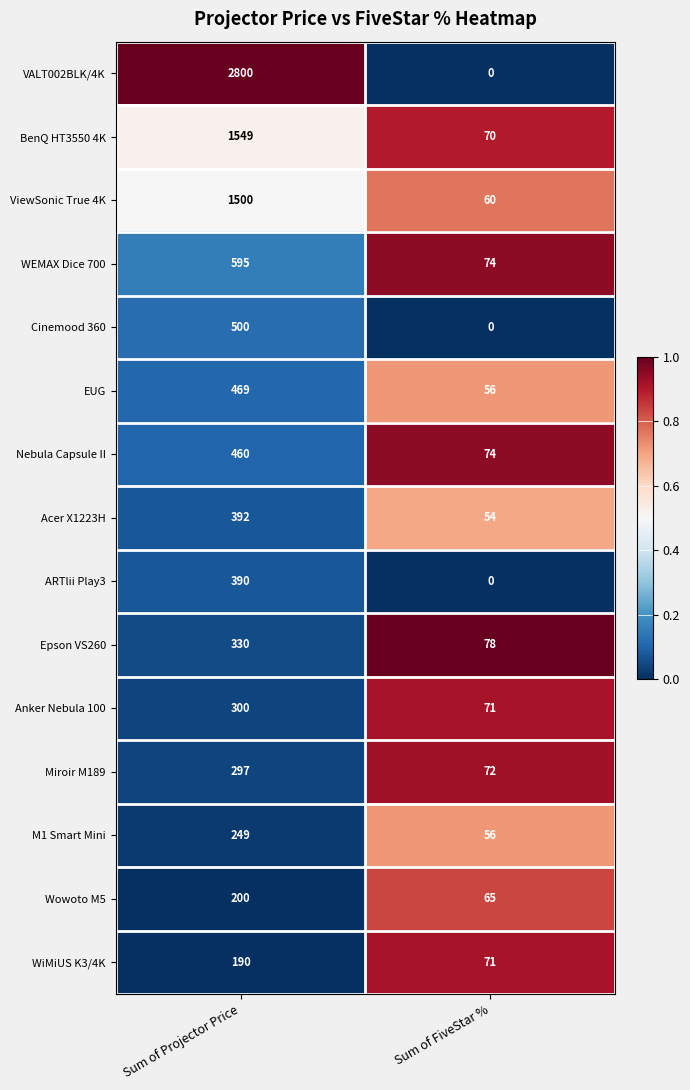

Read the EUG value at Sum of Projector Price.

469